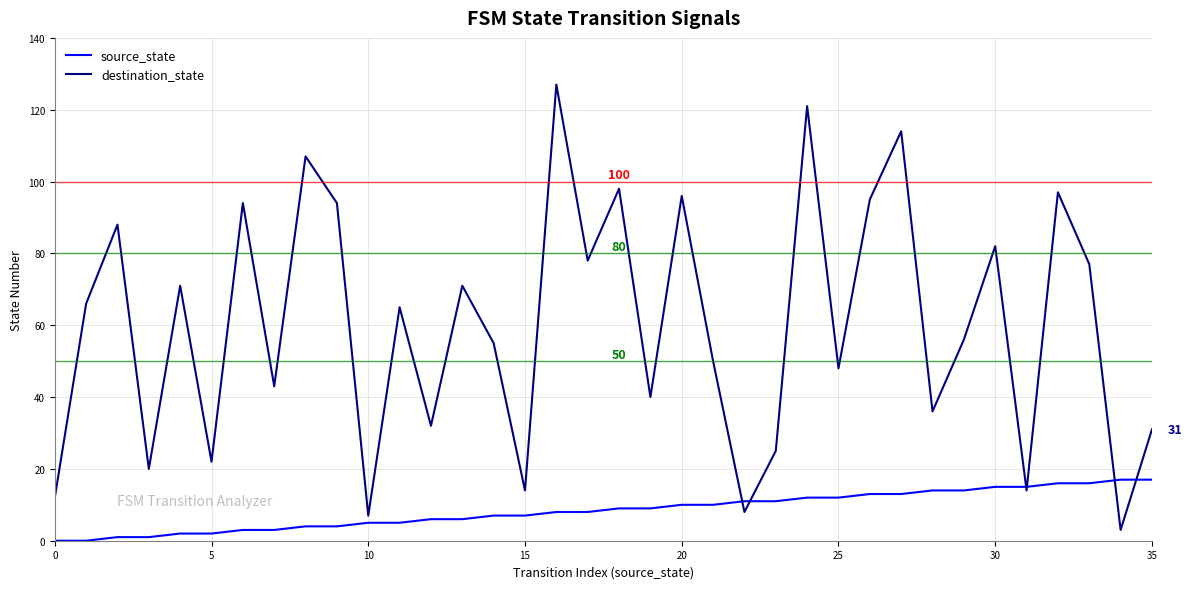

Reading left to right, what are all the values shown in this chart?

source_state: 0	0	1	1	2	2	3	3	4	4	5	5	6	6	7	7	8	8	9	9	10	10	11	11	12	12	13	13	14	14	15	15	16	16	17	17
destination_state: 12	66	88	20	71	22	94	43	107	94	7	65	32	71	55	14	127	78	98	40	96	50	8	25	121	48	95	114	36	56	82	14	97	77	3	31